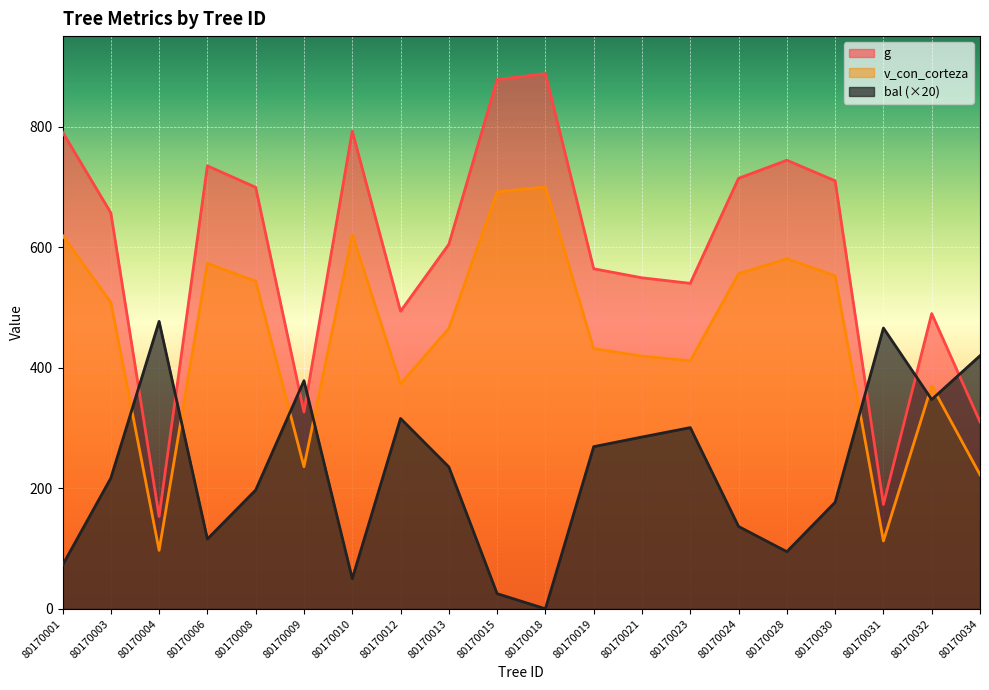

How many intersections are there between bal and g?

7